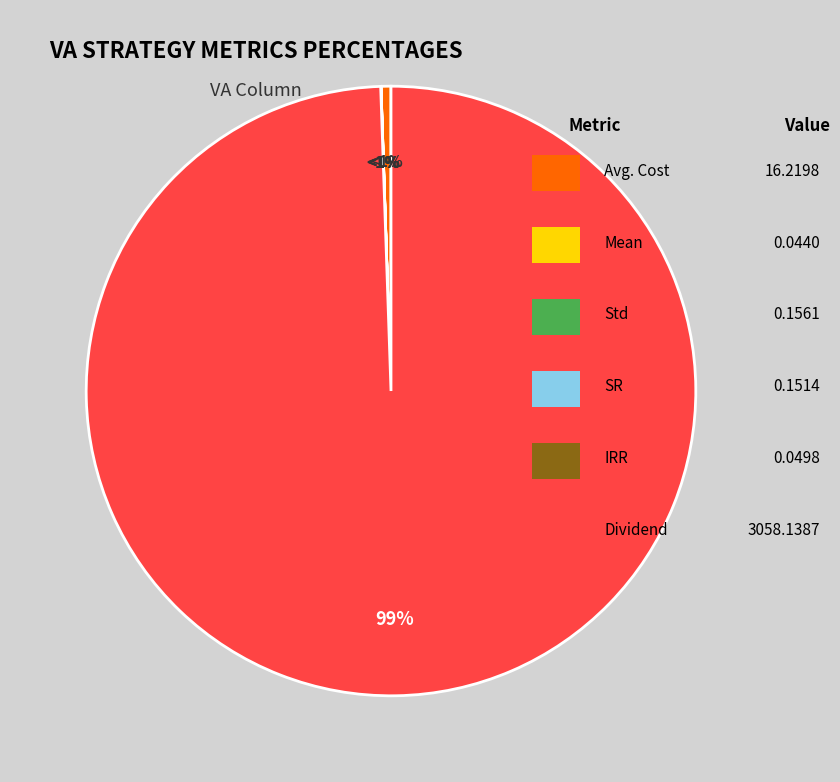

The Mean slice represents 0% of the pie. True or false?

True